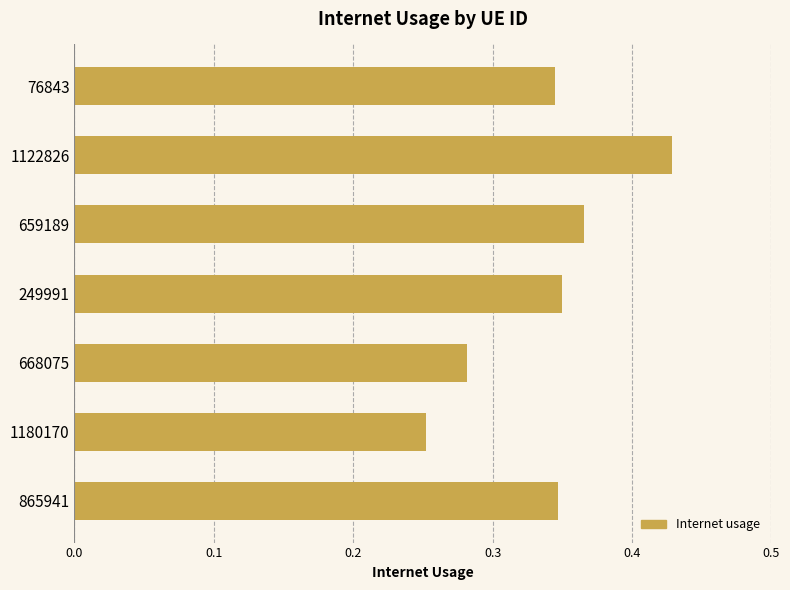

Which label corresponds to the smallest value in the chart?

1180170